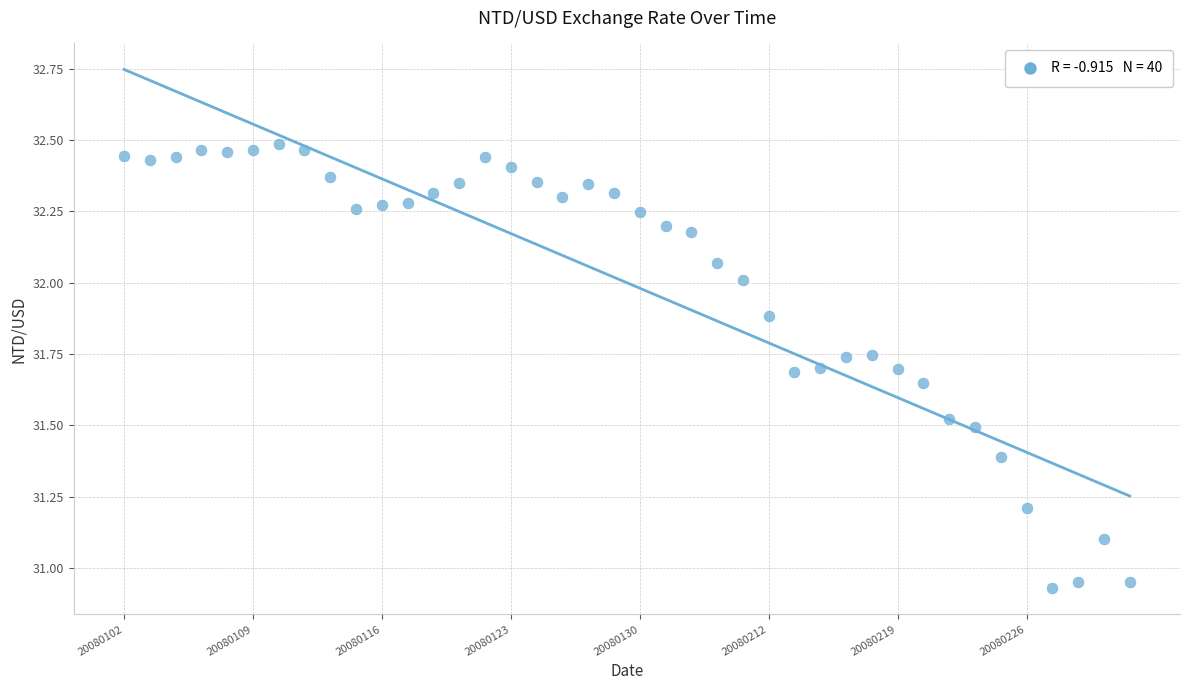

What is the range of Y values (max minus min)?

1.6